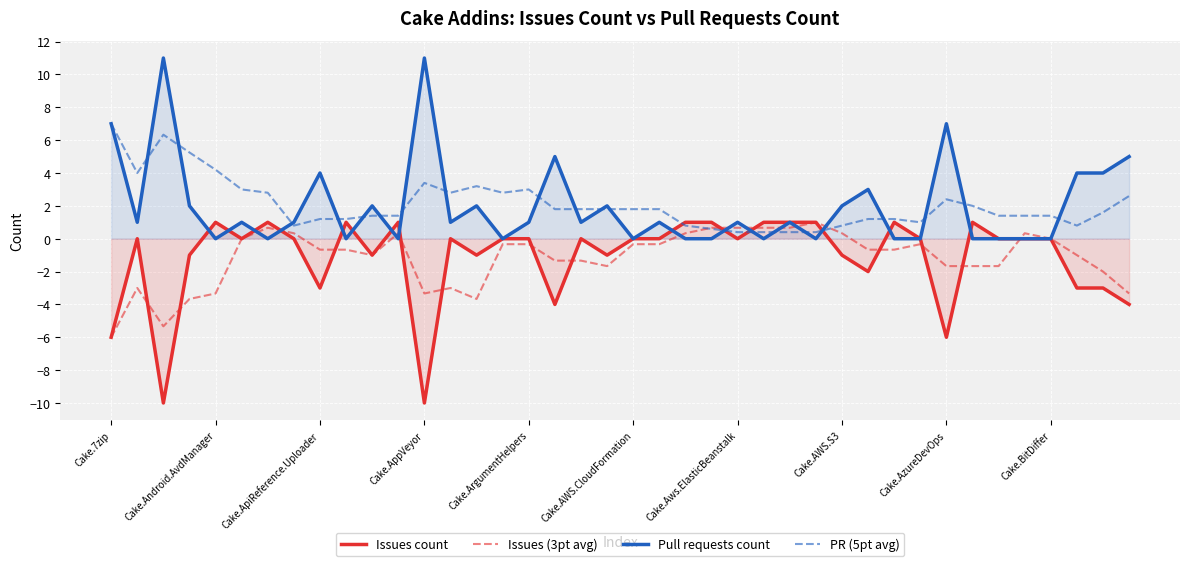

Which series ends up on top after the final intersection of Issues (3pt avg) and Issues count?

Issues (3pt avg)